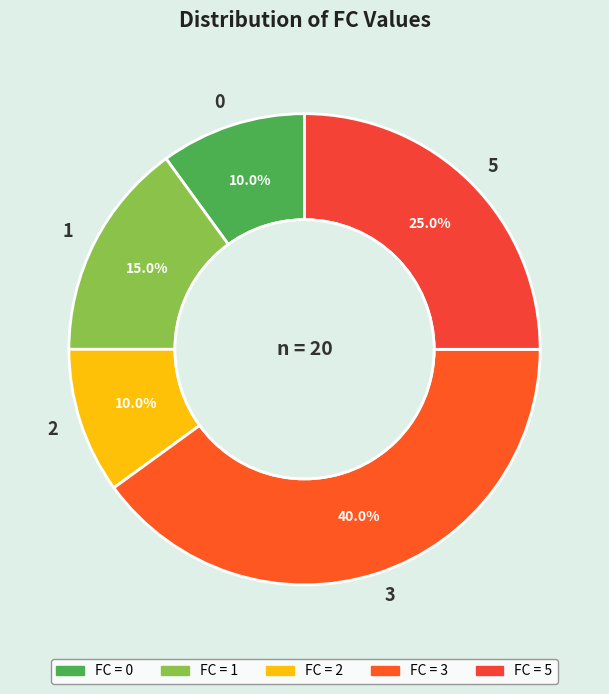

True or false: 2 accounts for 10% of the total.

True